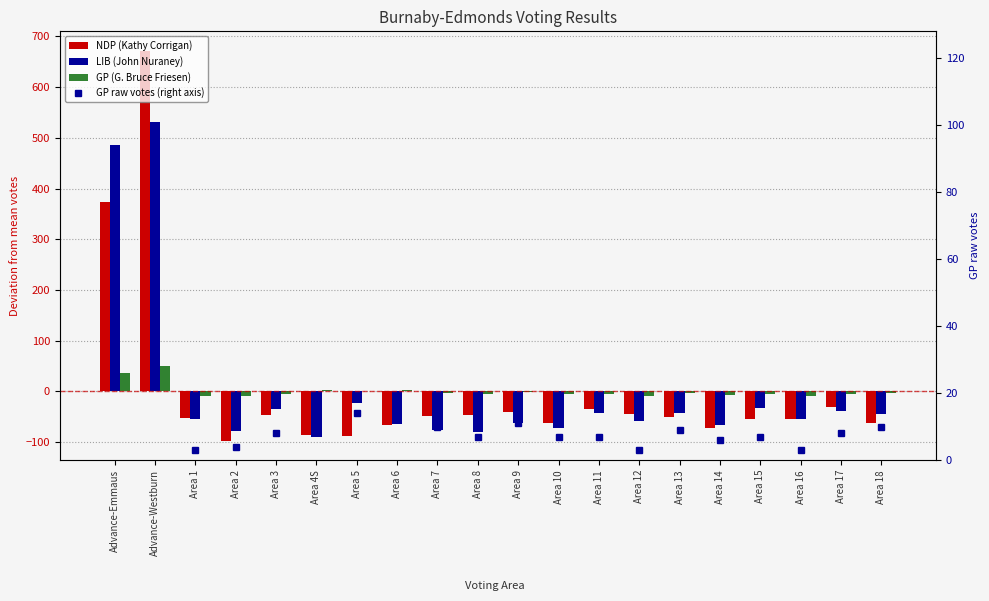

The value of NDP (Kathy Corrigan) at Area 2 is -48.3. True or false?

False